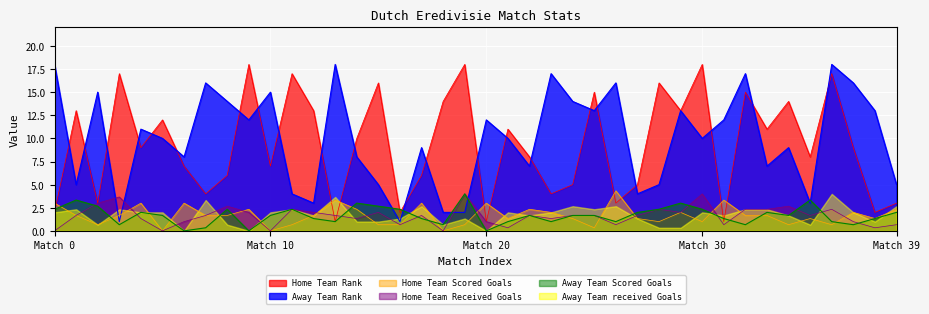

What is the difference between the highest and lowest values at Match 0?

18.0